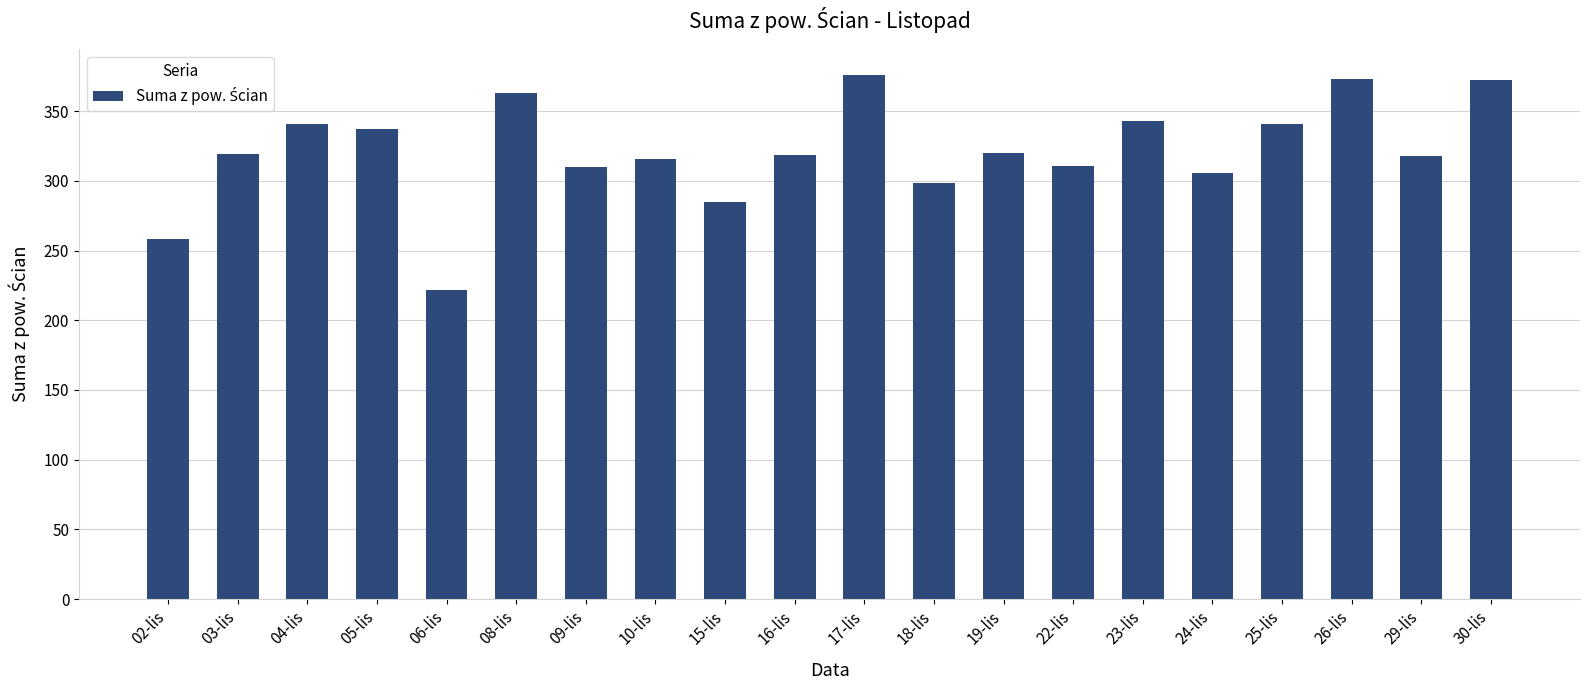

True or false: the data shows 317.6 at 29-lis.

True